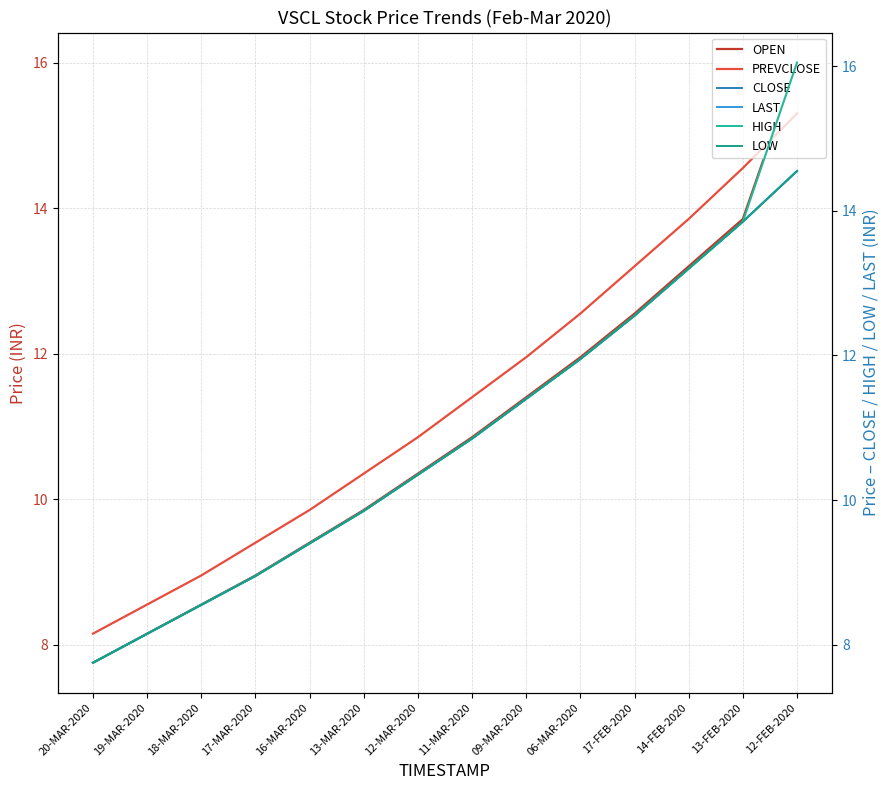

At which label does OPEN reach its peak?

12-FEB-2020